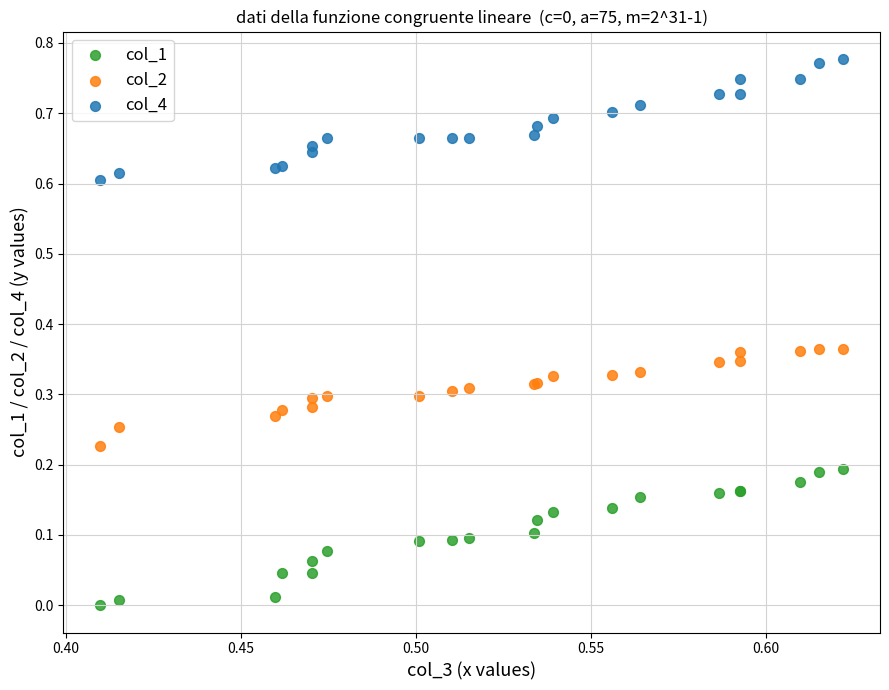

What are all the series names shown in the legend?

col_1, col_2, col_4